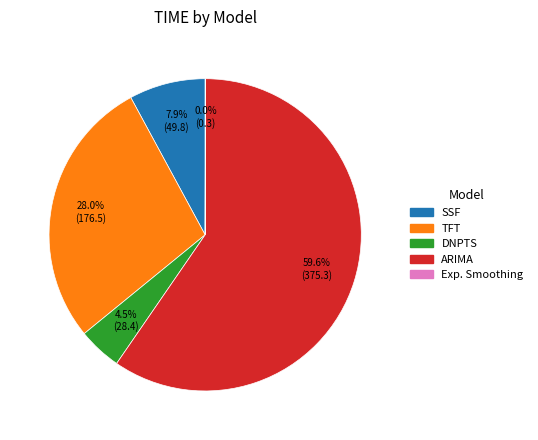

Is there any slice that represents more than half of the pie?

Yes